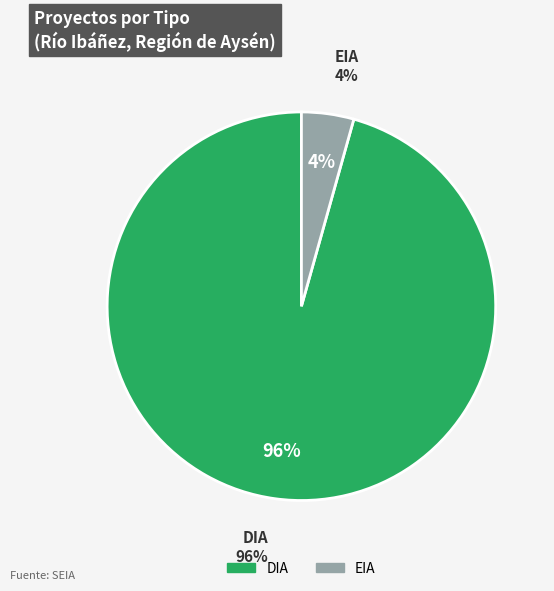

Does DIA account for over 50% of the chart?

Yes